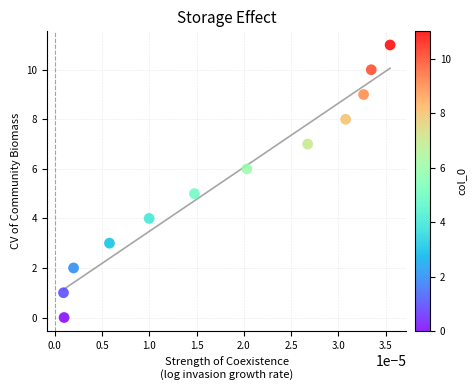

What is the average Y value?

6